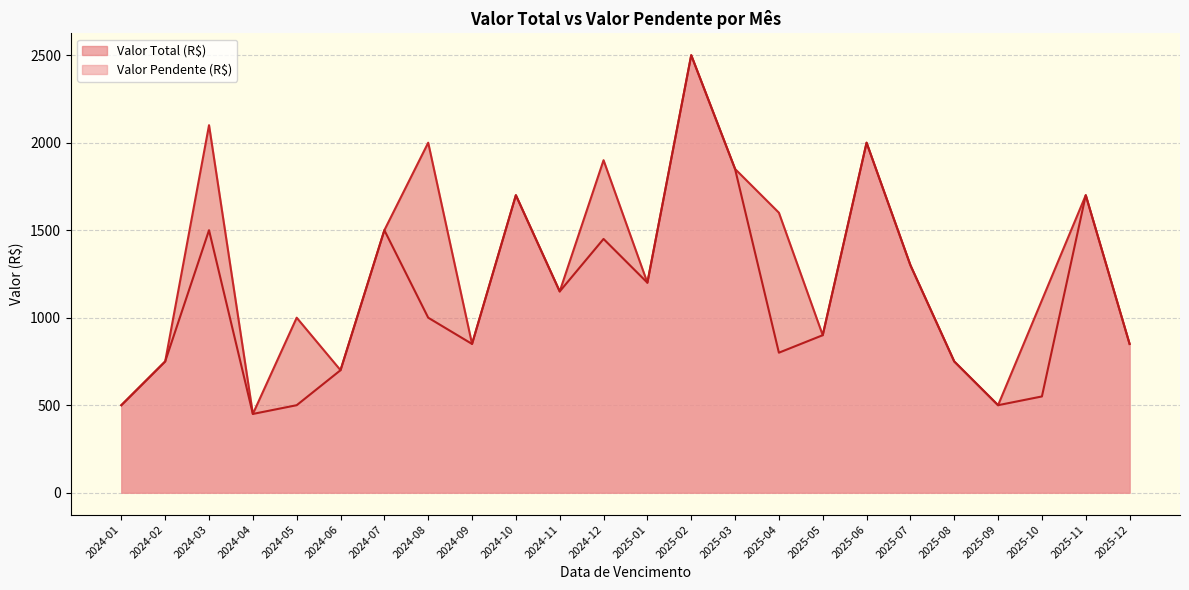

List the series in order of their overall mean, lowest first.

Valor Pendente (R$), Valor Total (R$)